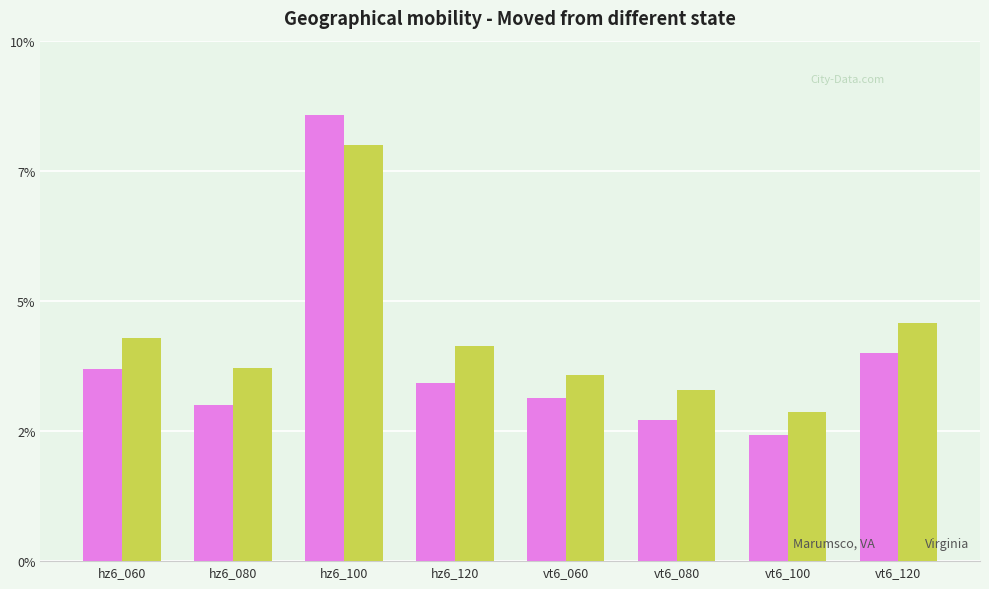

Are the bars grouped side by side (vs. stacked)?

Yes